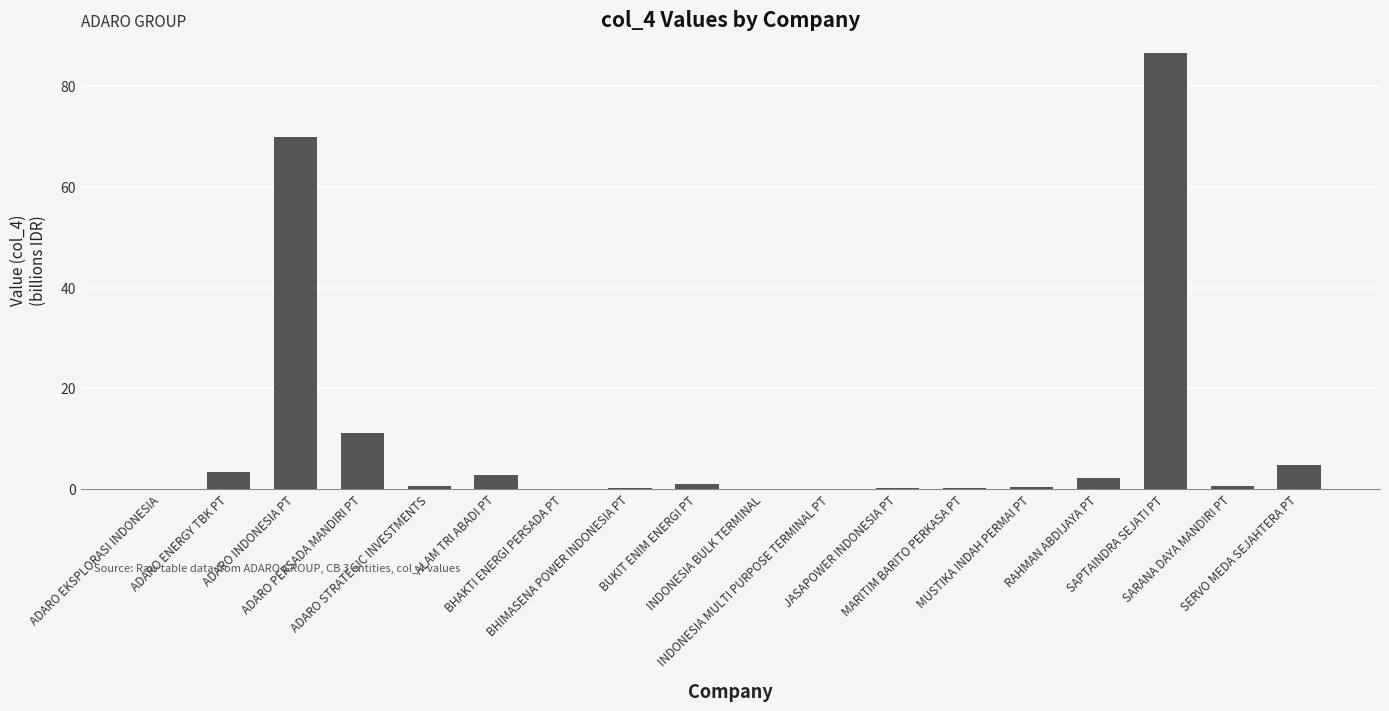

What is the sum of all values?

183.5